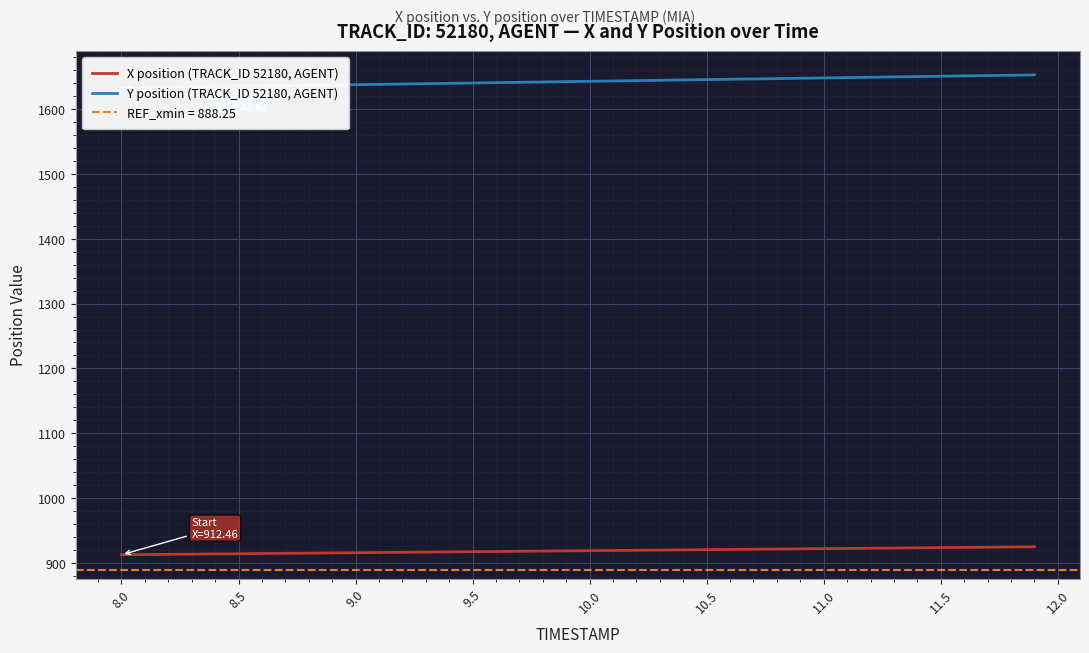

What is the maximum value for X position (TRACK_ID 52180, AGENT)?

924.7